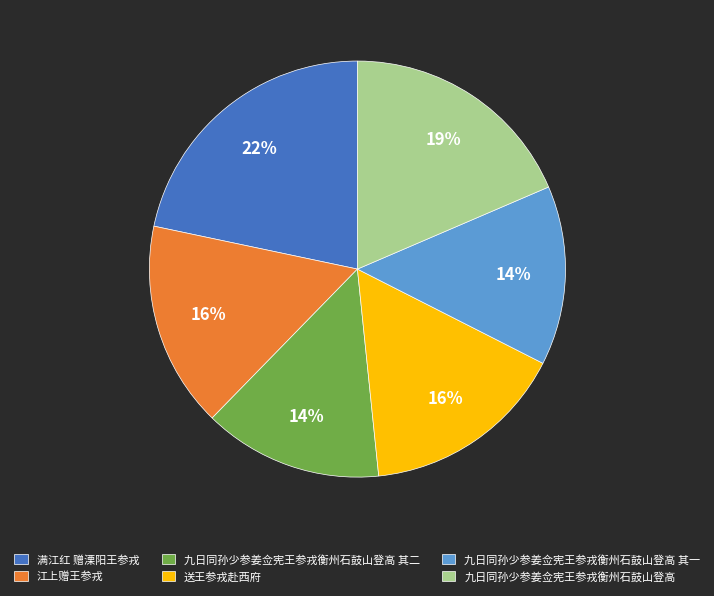

Do 江上赠王参戎 and 满江红 赠溧阳王参戎 together represent more than half of the pie?

No